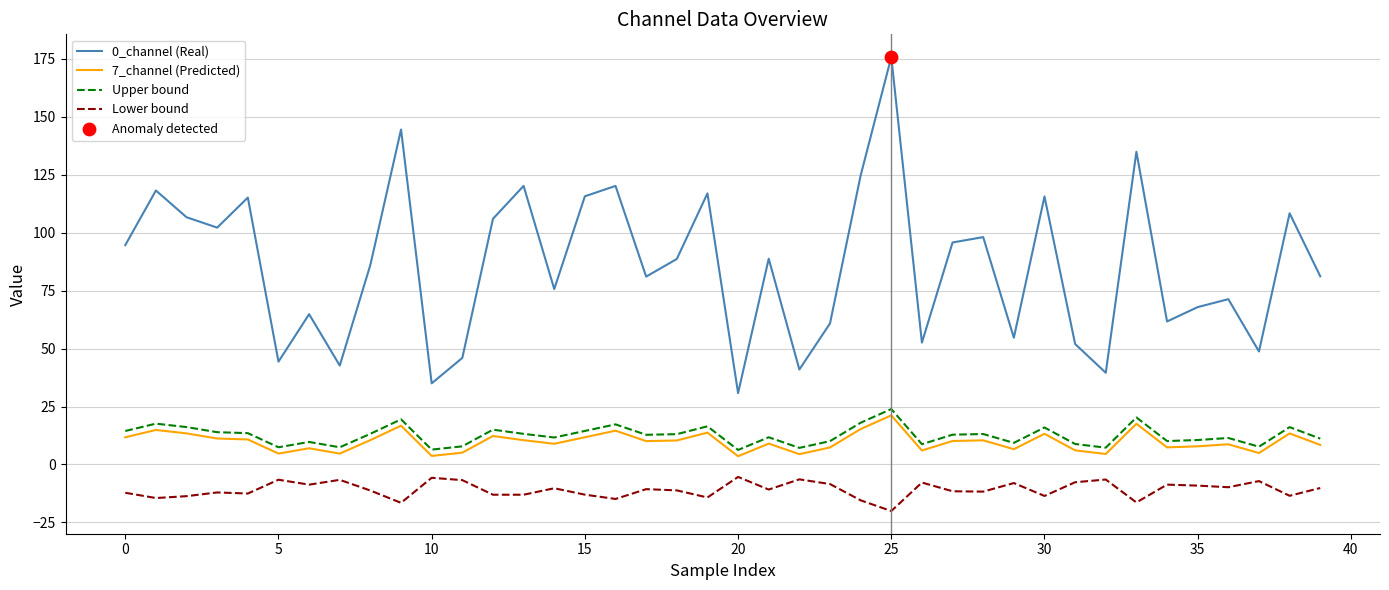

Which series has the largest range (max minus min)?

0_channel (Real)